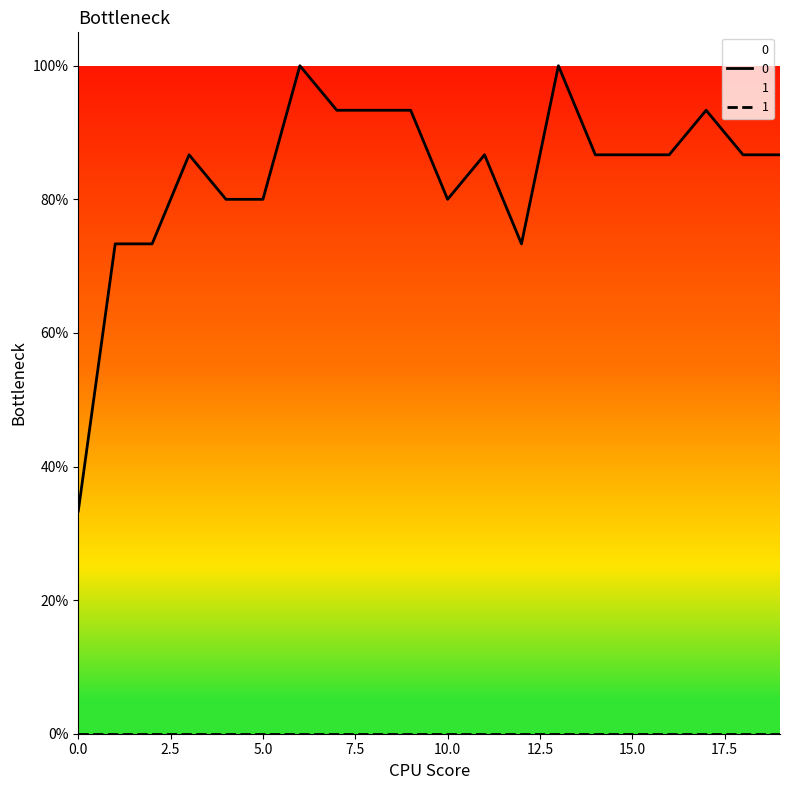

Does the chart display data point markers on the line(s)?

No